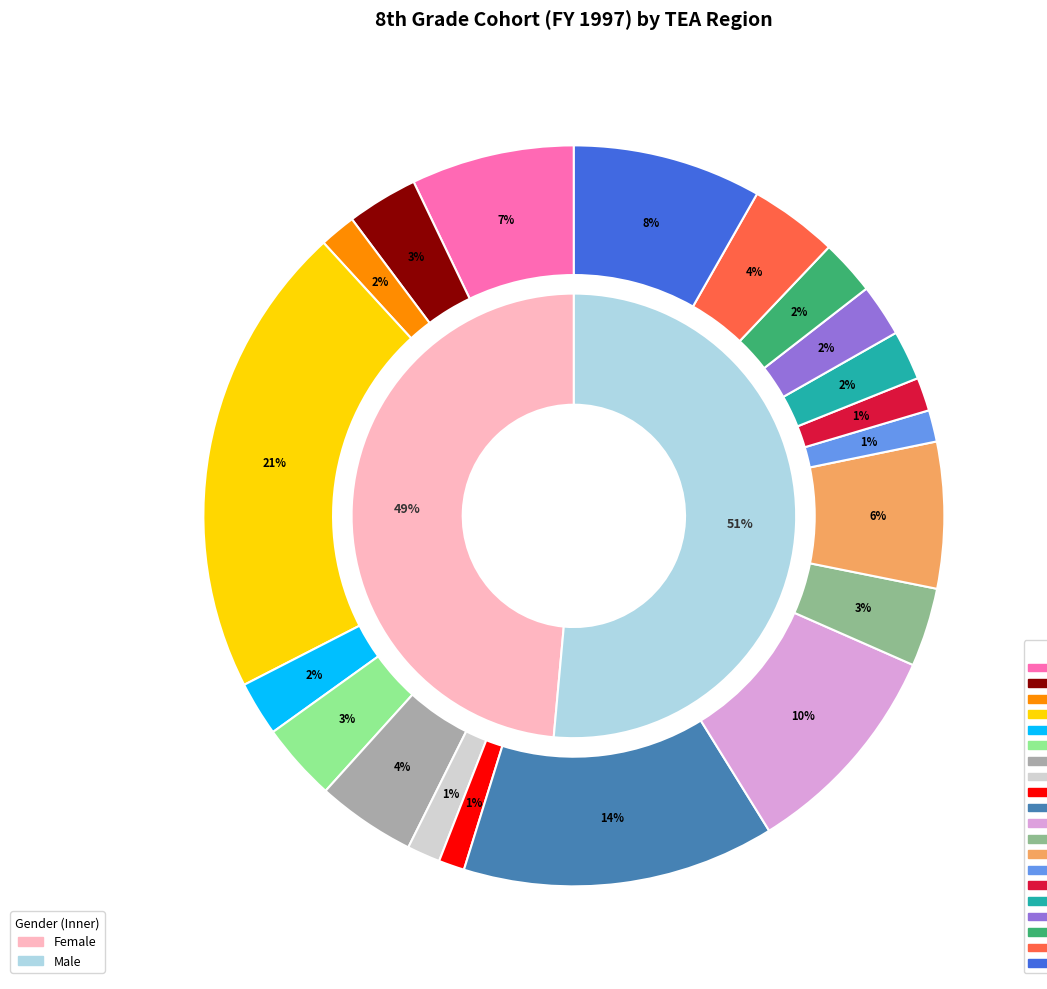

How many slices are in this pie chart?

20